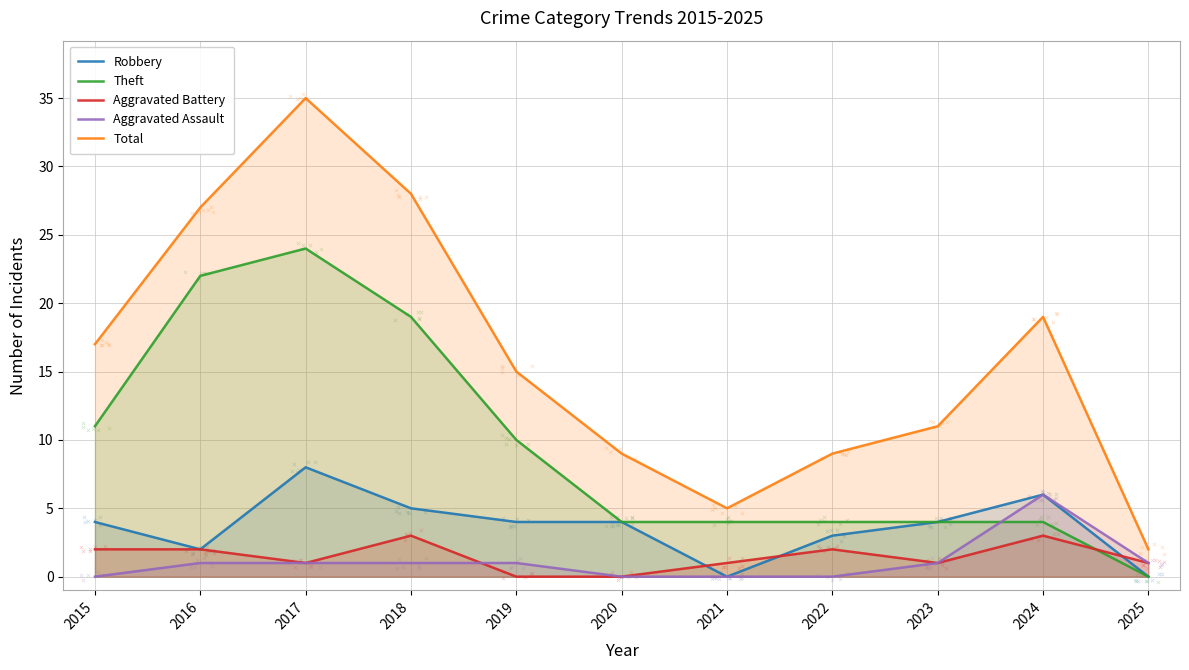

At how many categories does at least one series exceed 7?

9